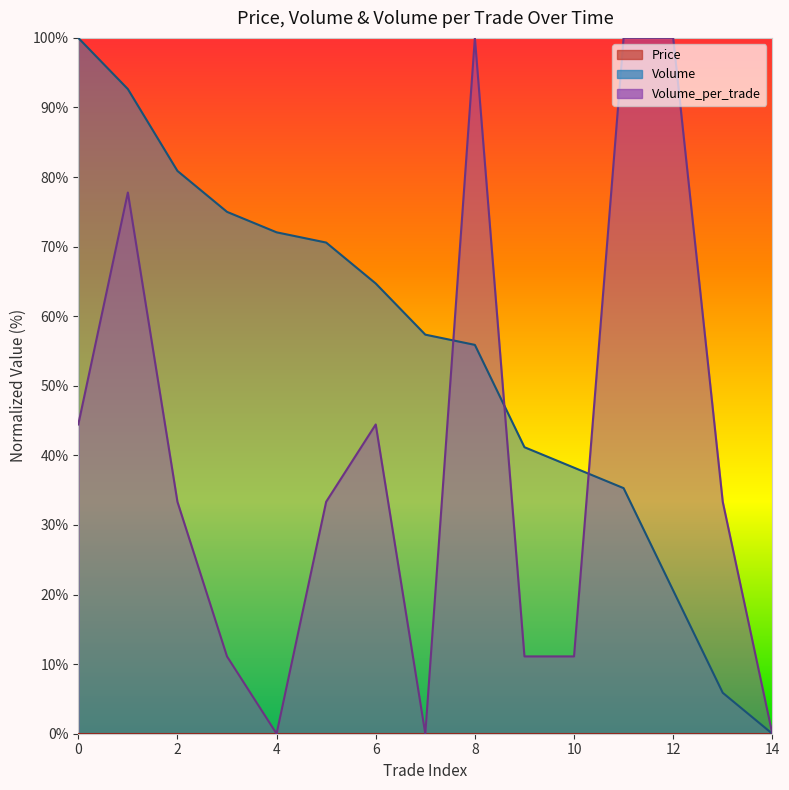

What is the spread (max minus min) of values at 4?

72.1